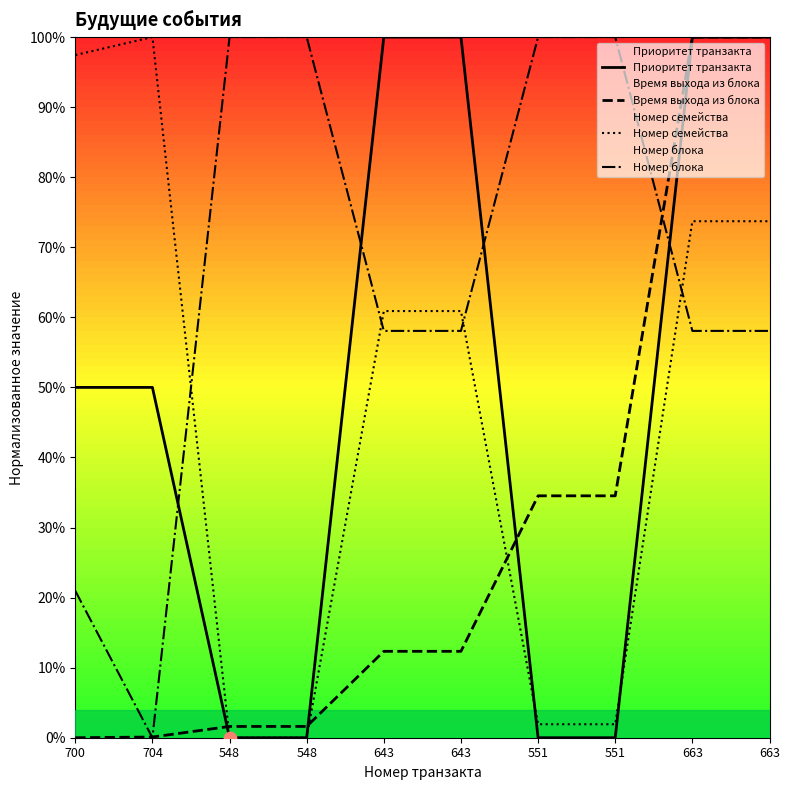

At which category is the sum across all series the highest?

663